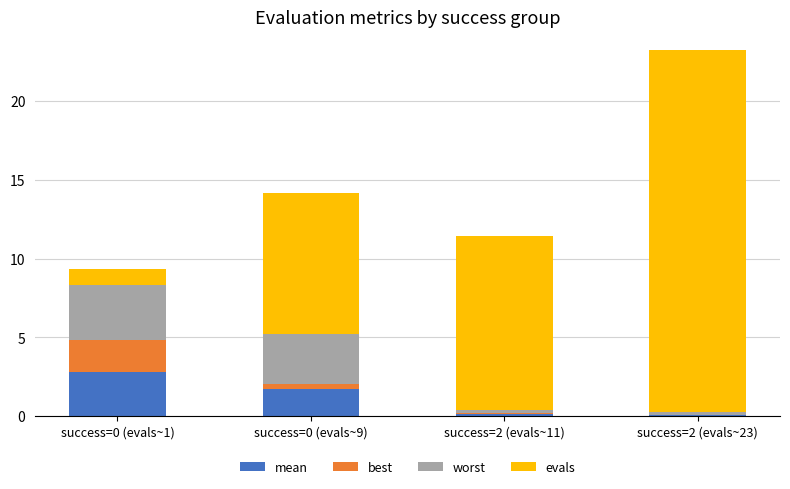

At which category is the sum across all series the highest?

success=2 (evals~23)